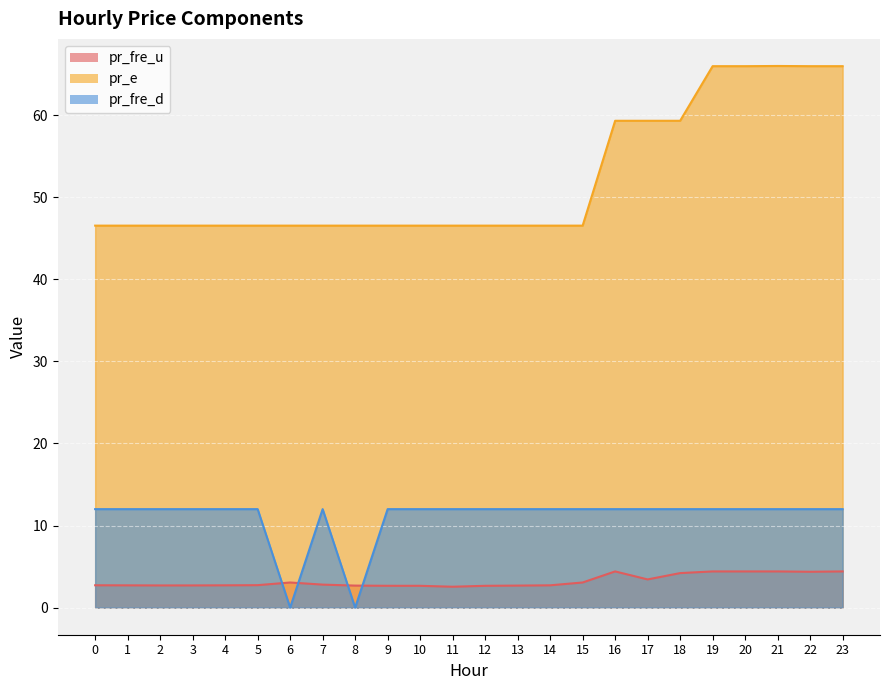

What is the maximum value for pr_fre_d?

12.0